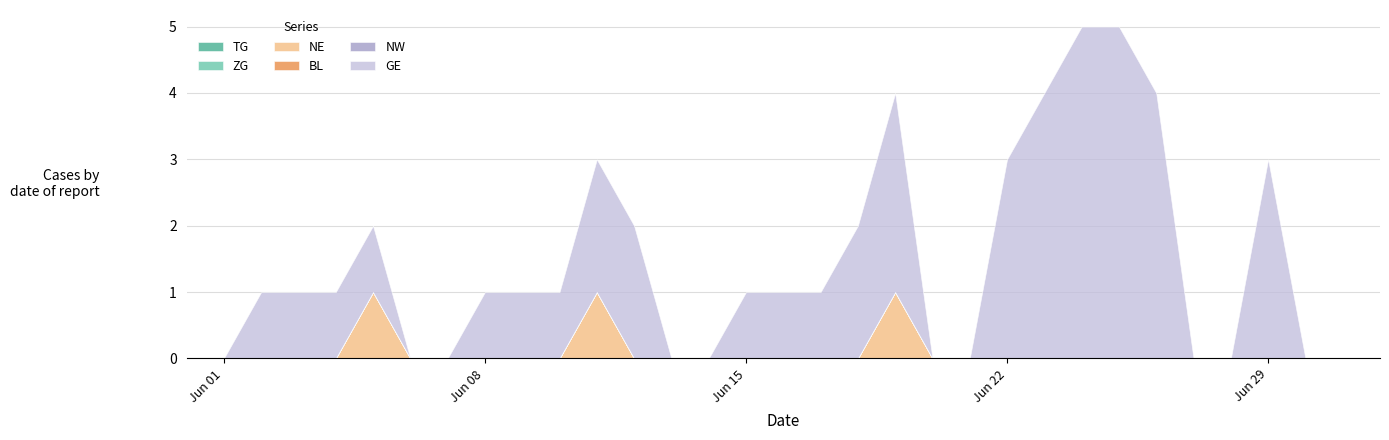

Does the chart have visible grid lines?

Yes